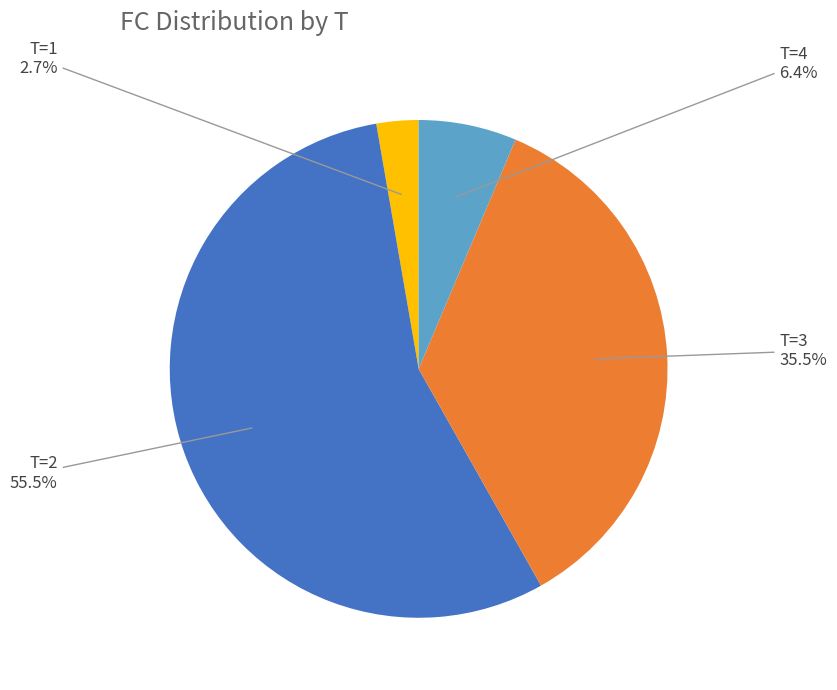

Is there any slice that represents more than half of the pie?

Yes